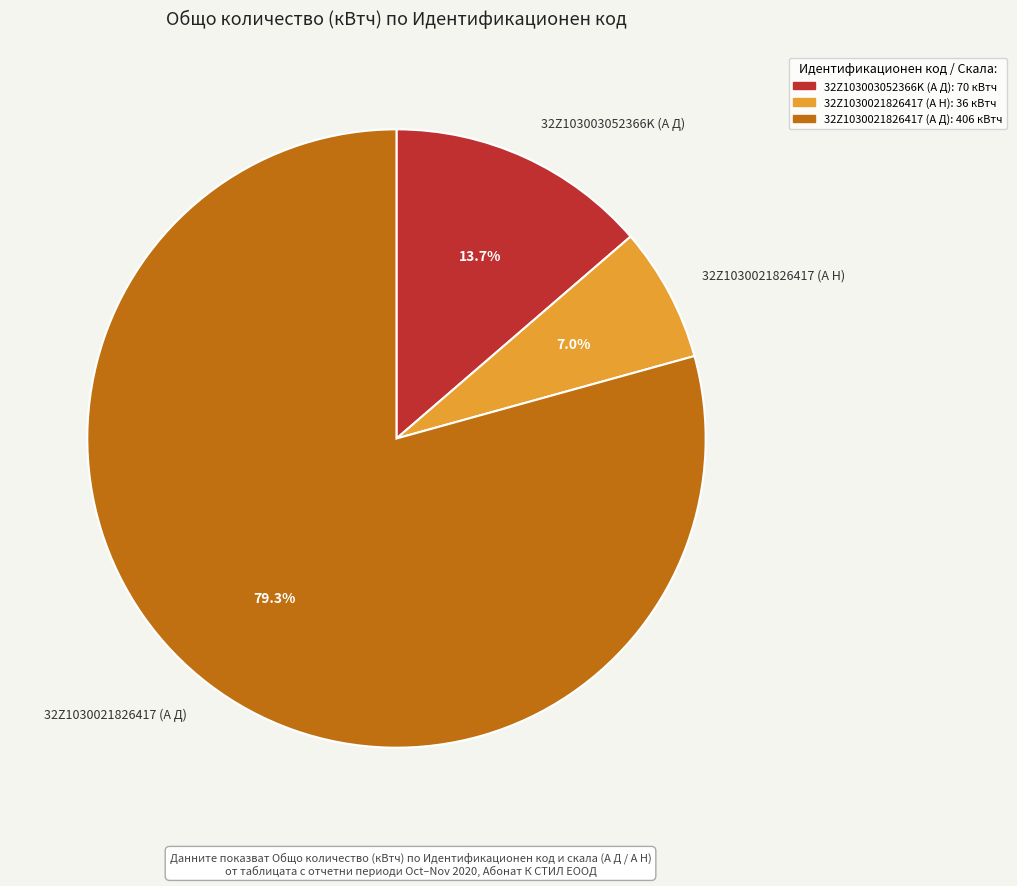

Rank the categories by value from highest to lowest.

32Z1030021826417 (А Д), 32Z103003052366K (А Д), 32Z1030021826417 (А Н)